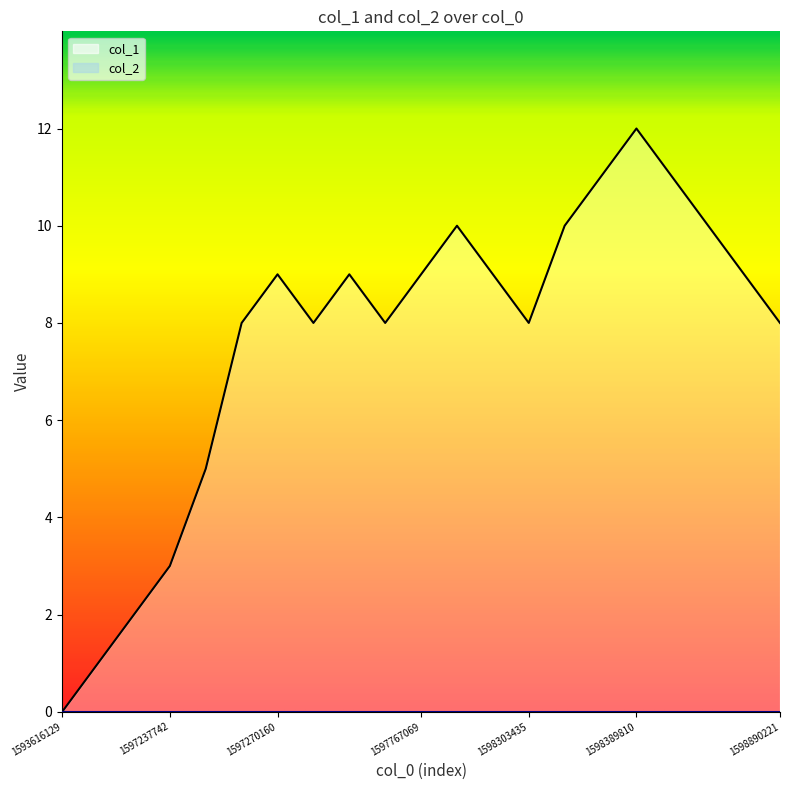

What is the difference between the second highest and second lowest values?

10